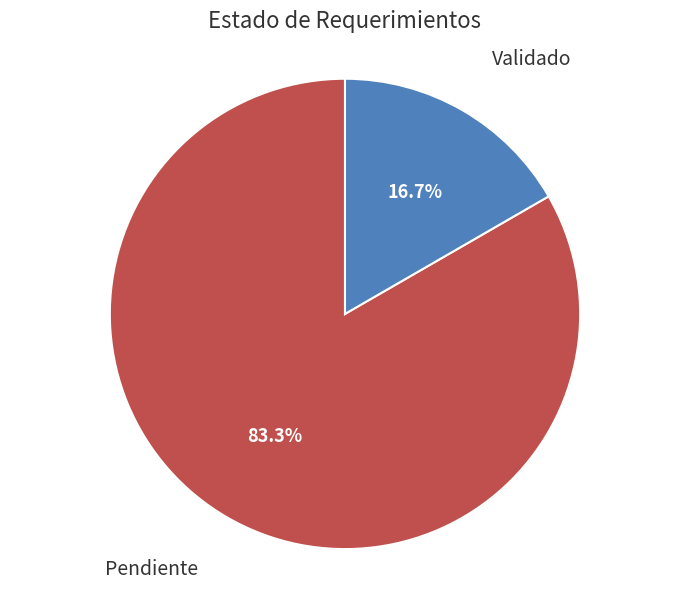

To the nearest percent, what percentage of the pie is Pendiente?

83%